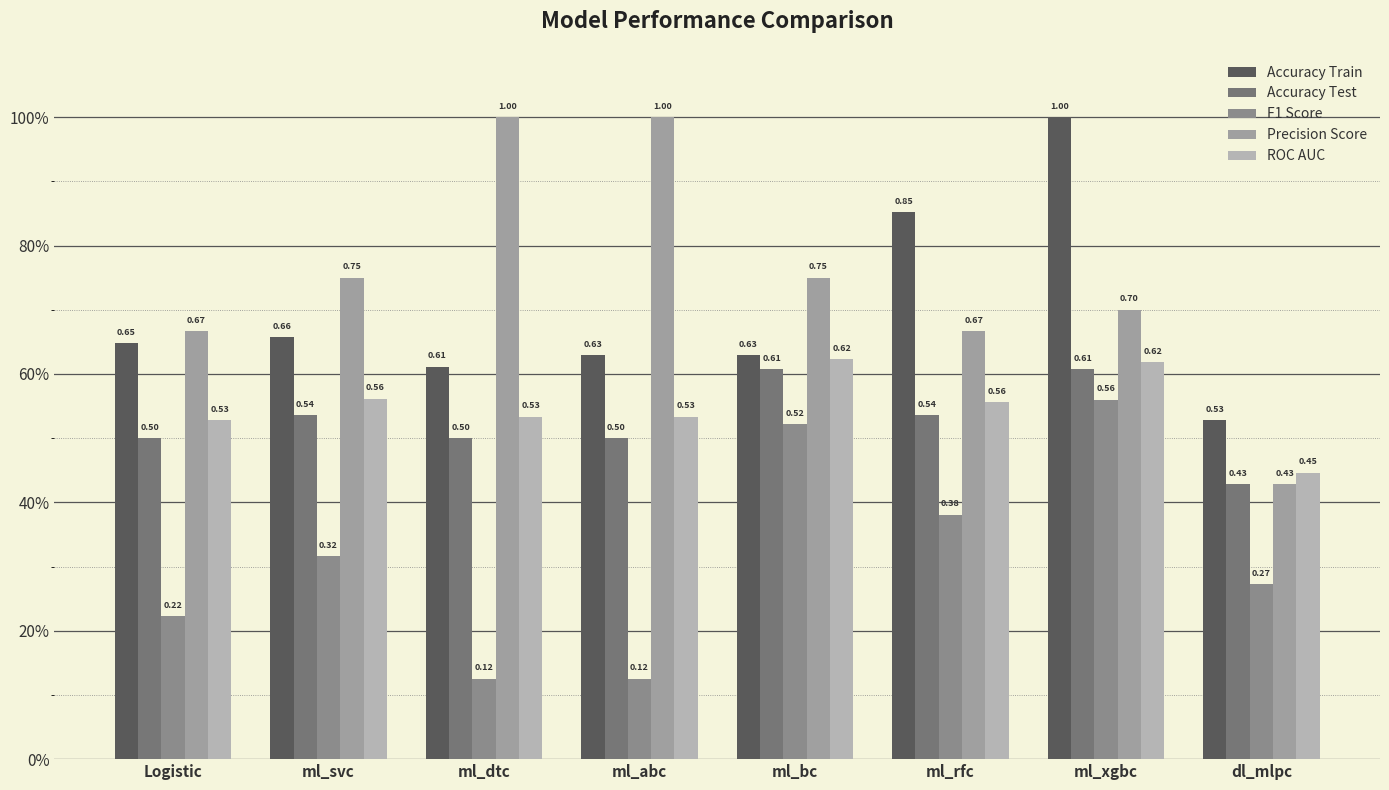

Are the bars grouped side by side (vs. stacked)?

Yes